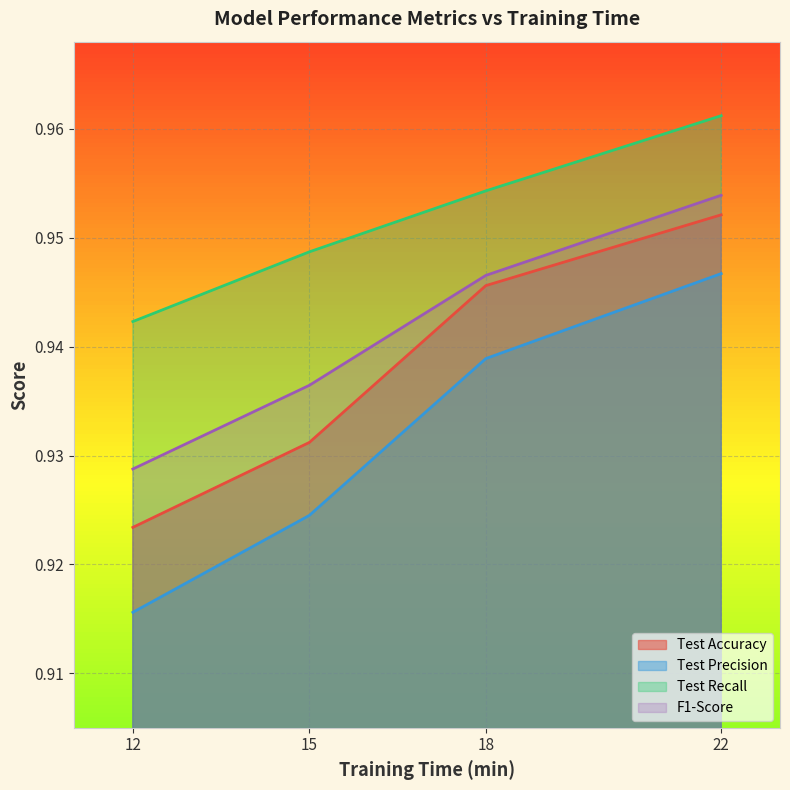

The value of Test Recall at 15 is 0.9. True or false?

True